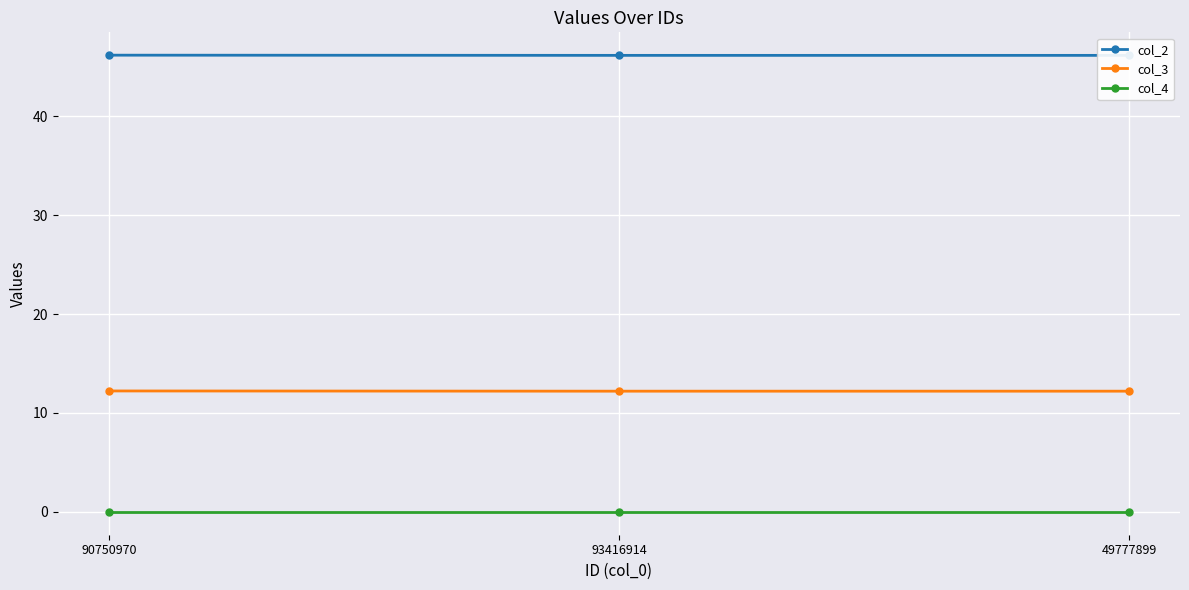

List the labels in order of col_3 value, largest first.

90750970, 49777899, 93416914